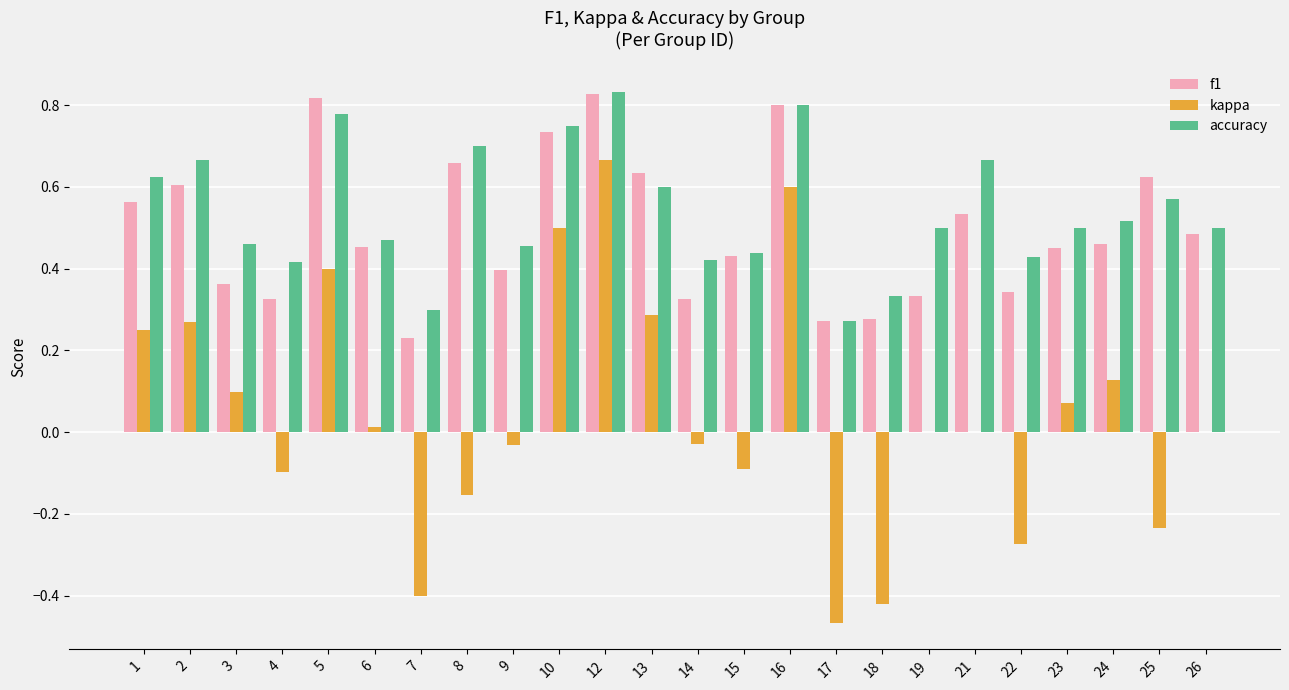

Are the bars horizontal?

No